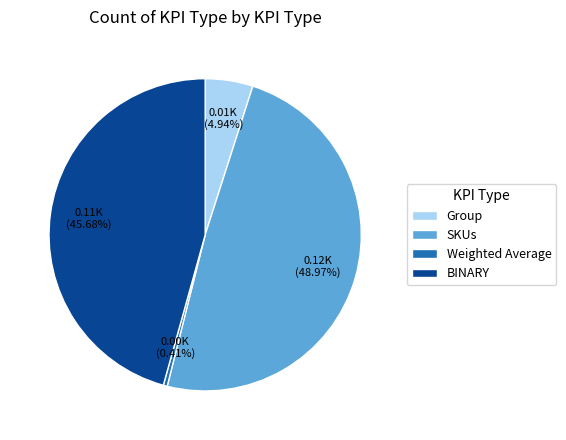

How much of the chart is everything except SKUs?

51.0%